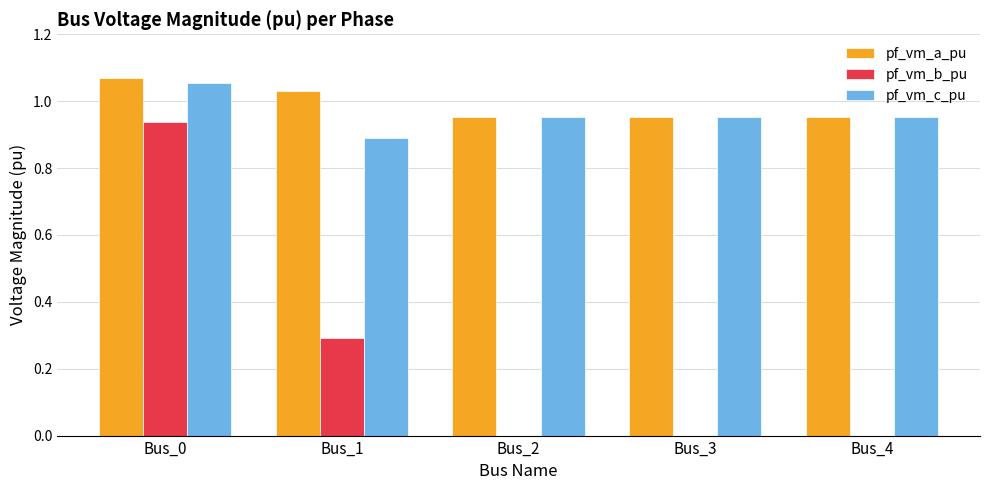

What is the total value across all series at Bus_2?

1.9